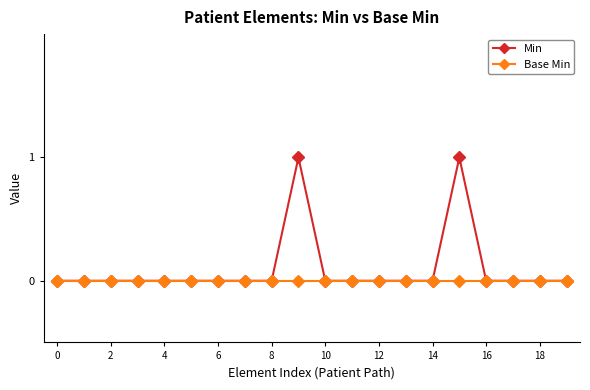

Rank the series by their maximum value, from highest to lowest.

Min, Base Min